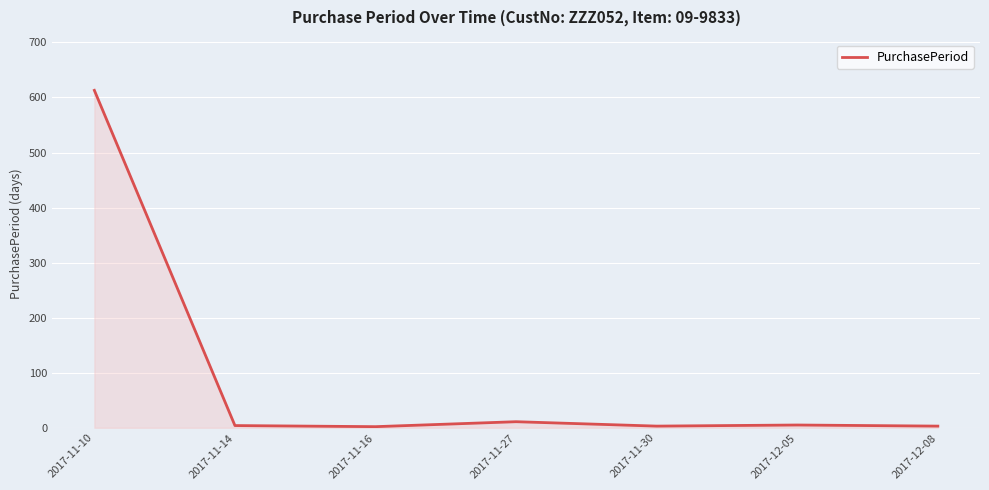

What is the difference between the maximum and minimum values?

611